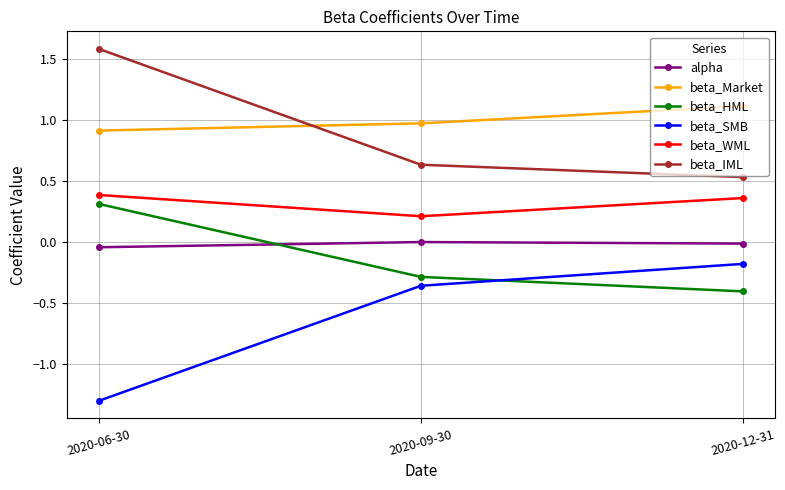

Is it true that beta_Market equals 1.5 at 2020-12-31?

False